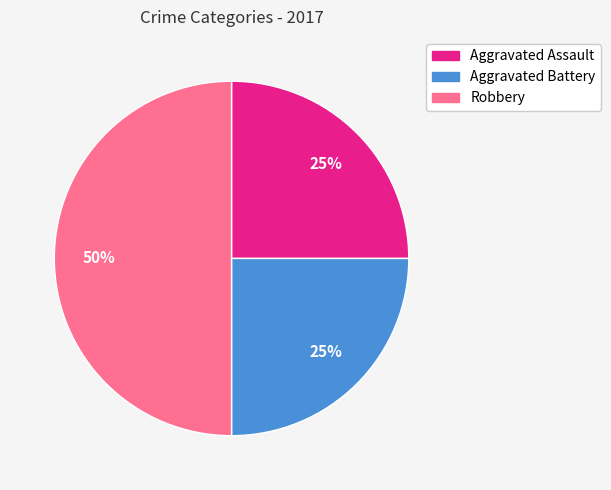

To the nearest percent, what is the average slice percentage?

33%